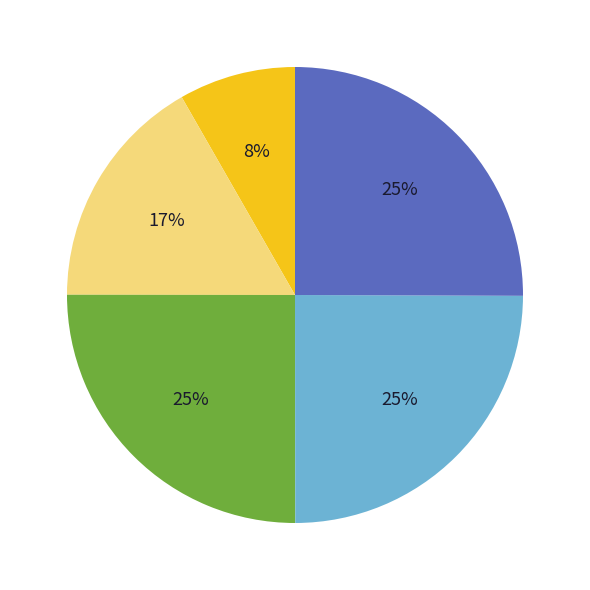

To the nearest percent, what is the difference between the largest and smallest slice percentages?

17%